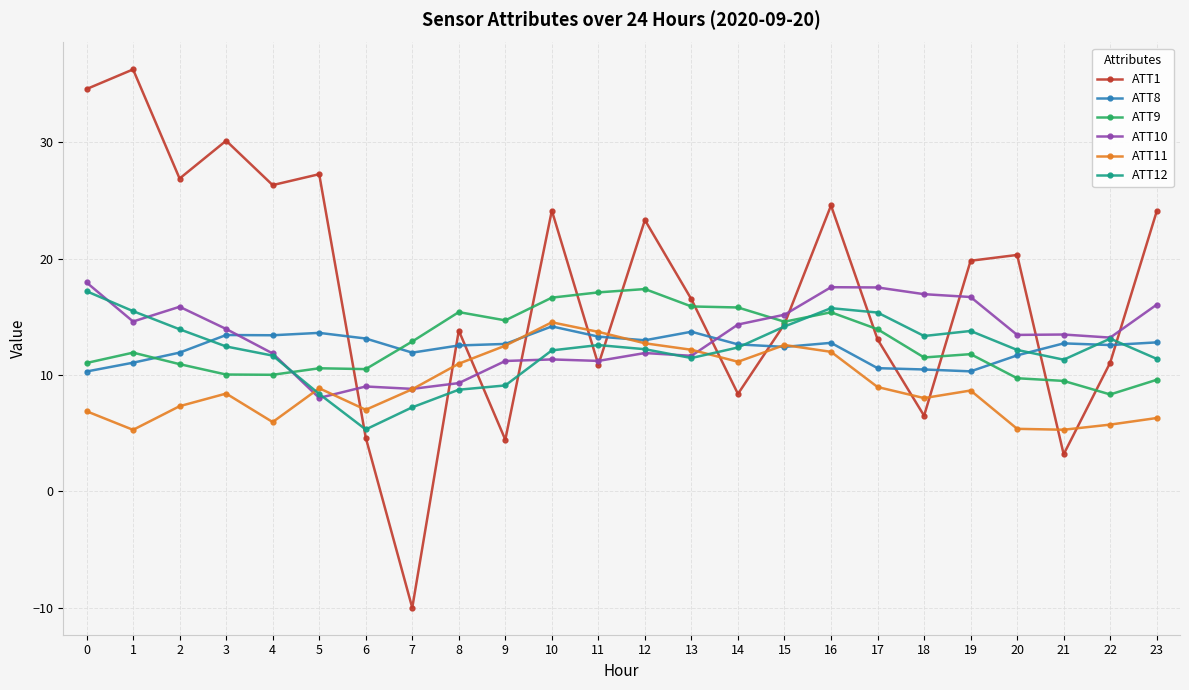

Which series has the widest spread of values?

ATT1